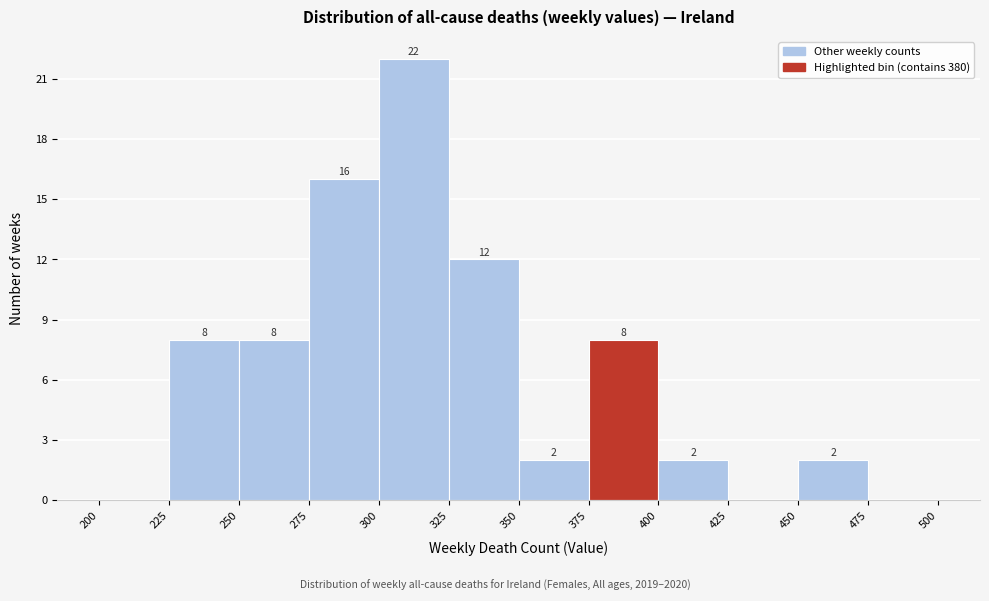

Which range on the x-axis has the tallest bar?

300 to 325